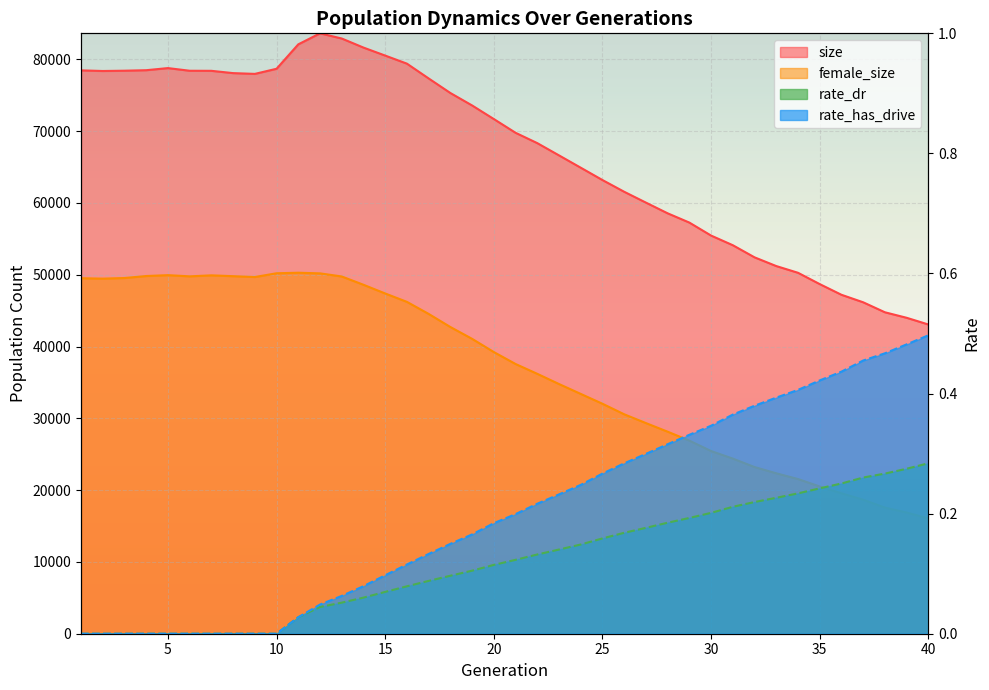

What is the difference between the rate_dr values at 13 and 25?

0.1